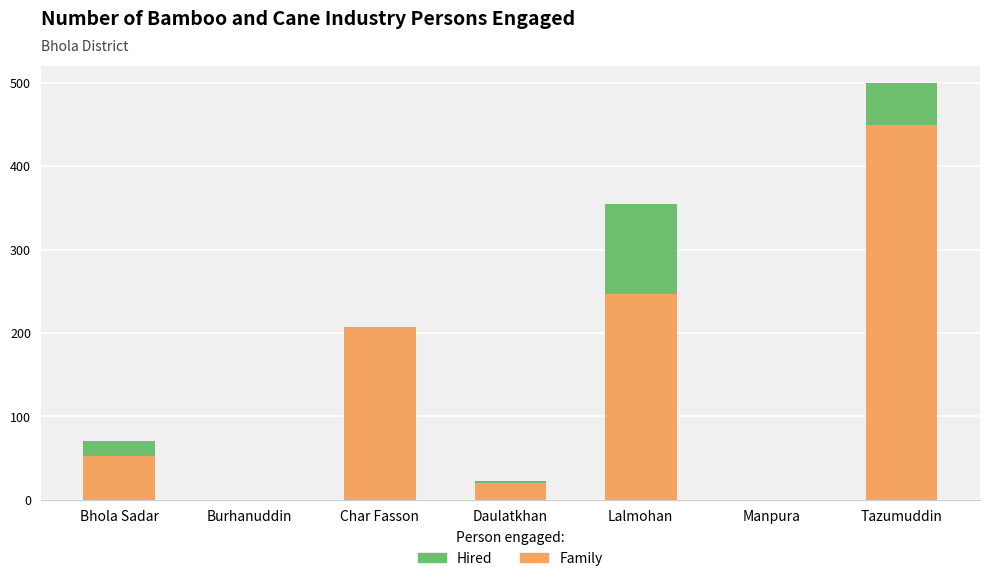

Does the chart contain stacked bars?

Yes